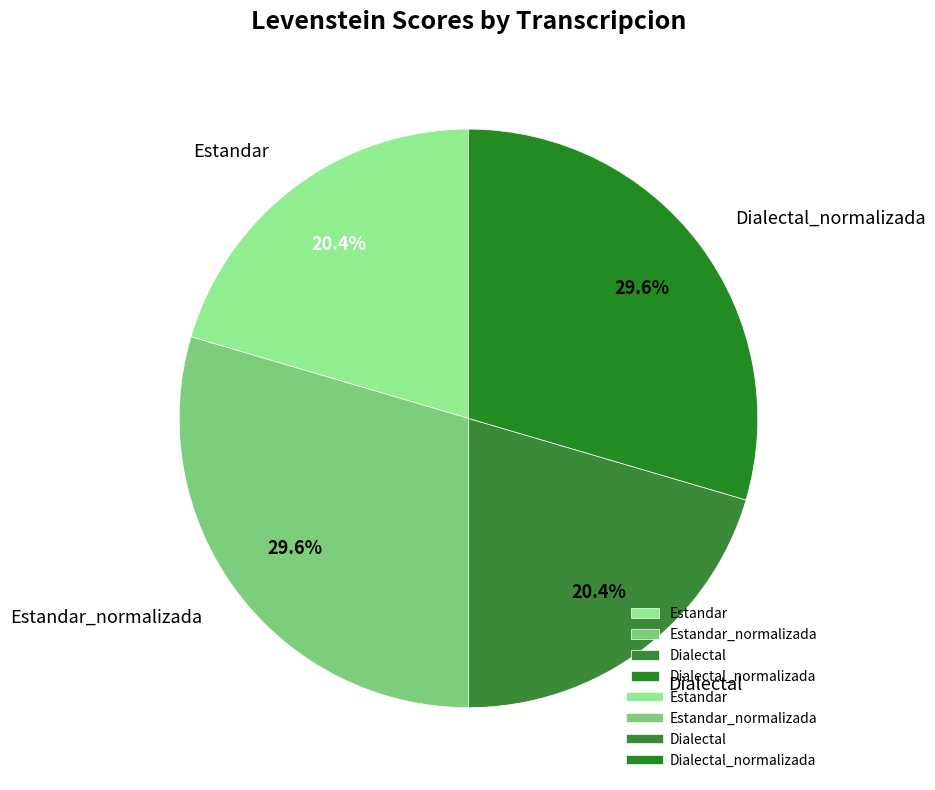

Combined, do Estandar_normalizada and Dialectal_normalizada account for over 50%?

Yes